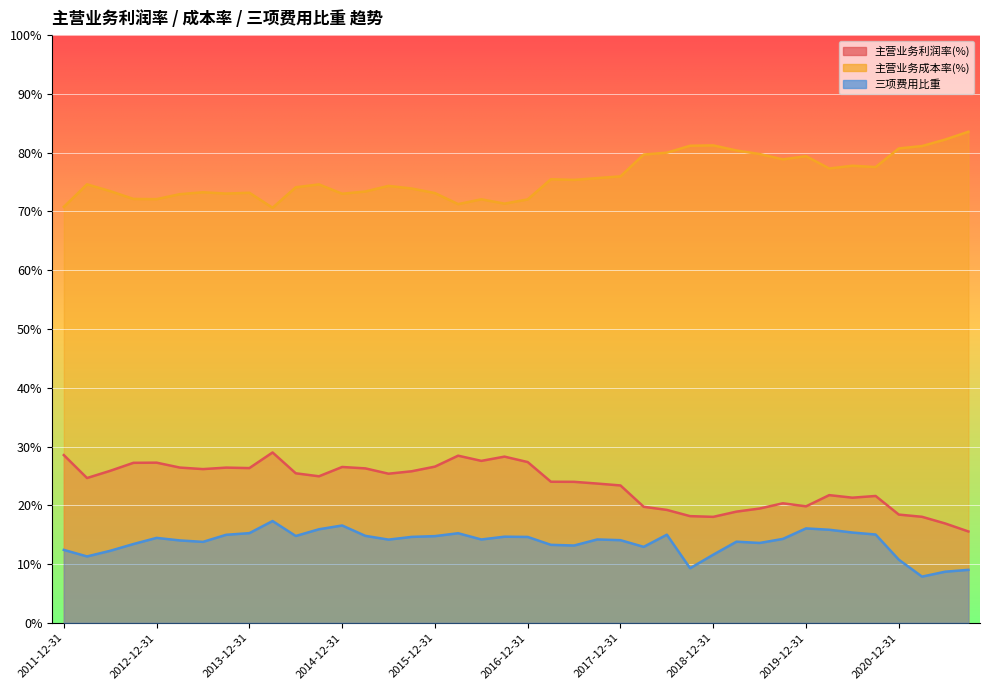

What are all the series names shown in the legend?

主营业务利润率(%), 主营业务成本率(%), 三项费用比重